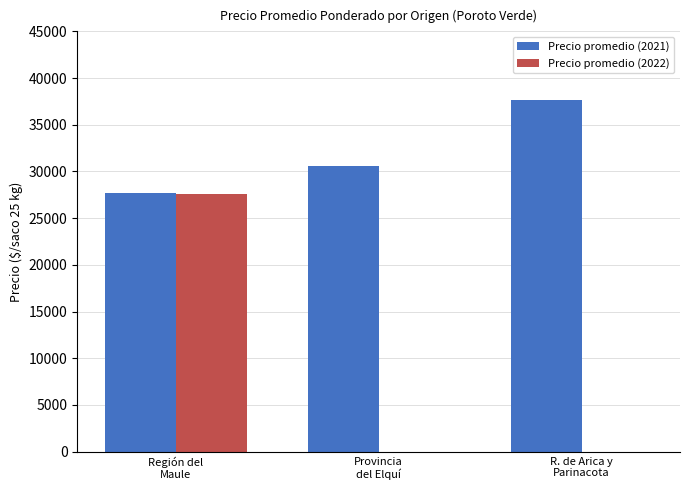

What is the sum of all Precio promedio (2022) values?

27600